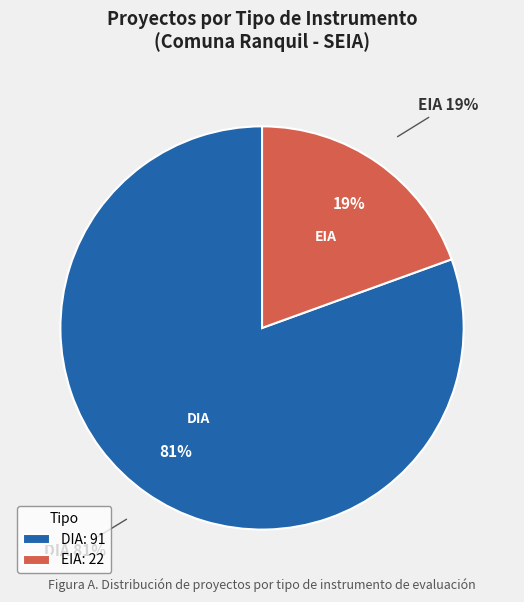

What is the largest slice in the pie chart?

DIA